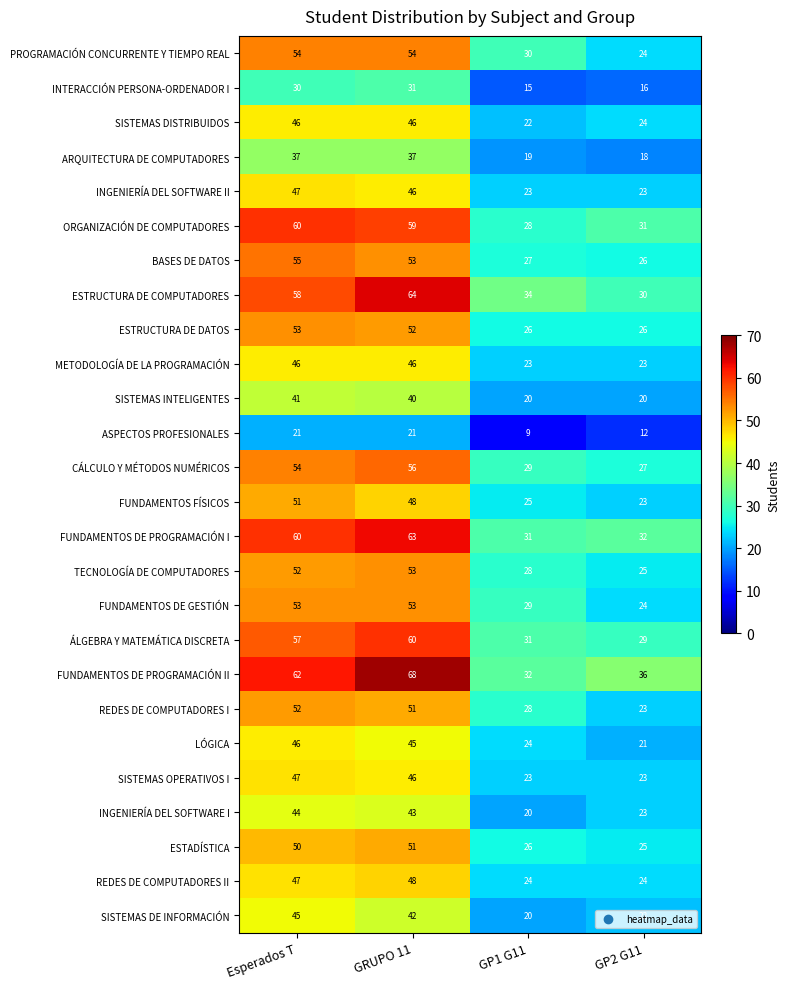

At which label does ORGANIZACIÓN DE COMPUTADORES reach its minimum?

GP1 G11